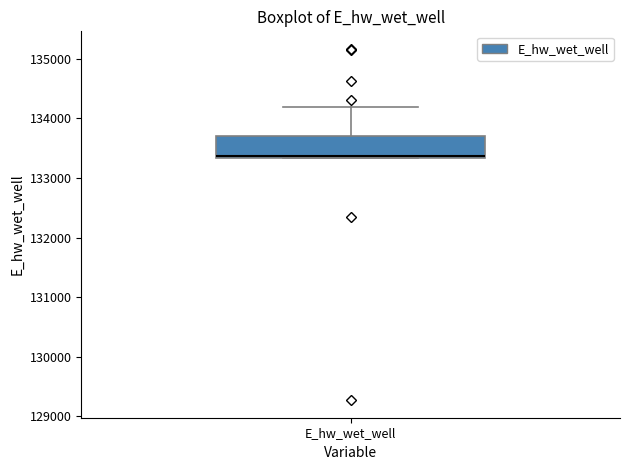

Where does the median line of the box for E_hw_wet_well sit on the y-axis? The values are not printed on the chart, so give them approximately, as read against the axis.

133400